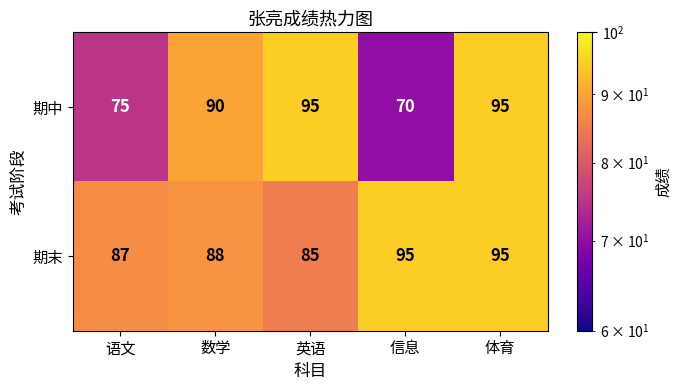

What is the minimum value shown in the chart?

70